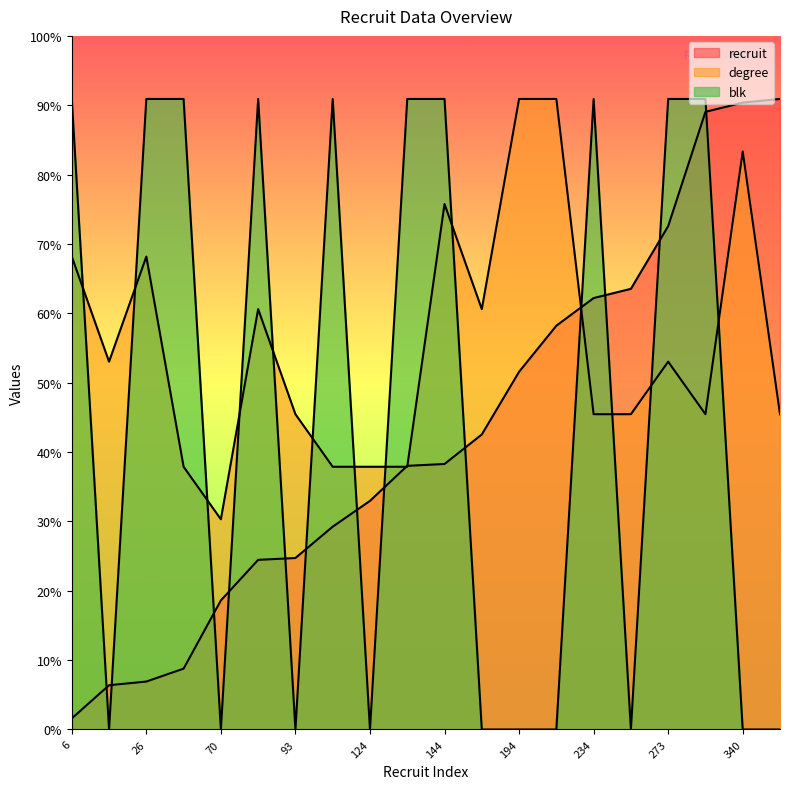

Is the value of recruit at 92 greater than the value of blk at 273?

No